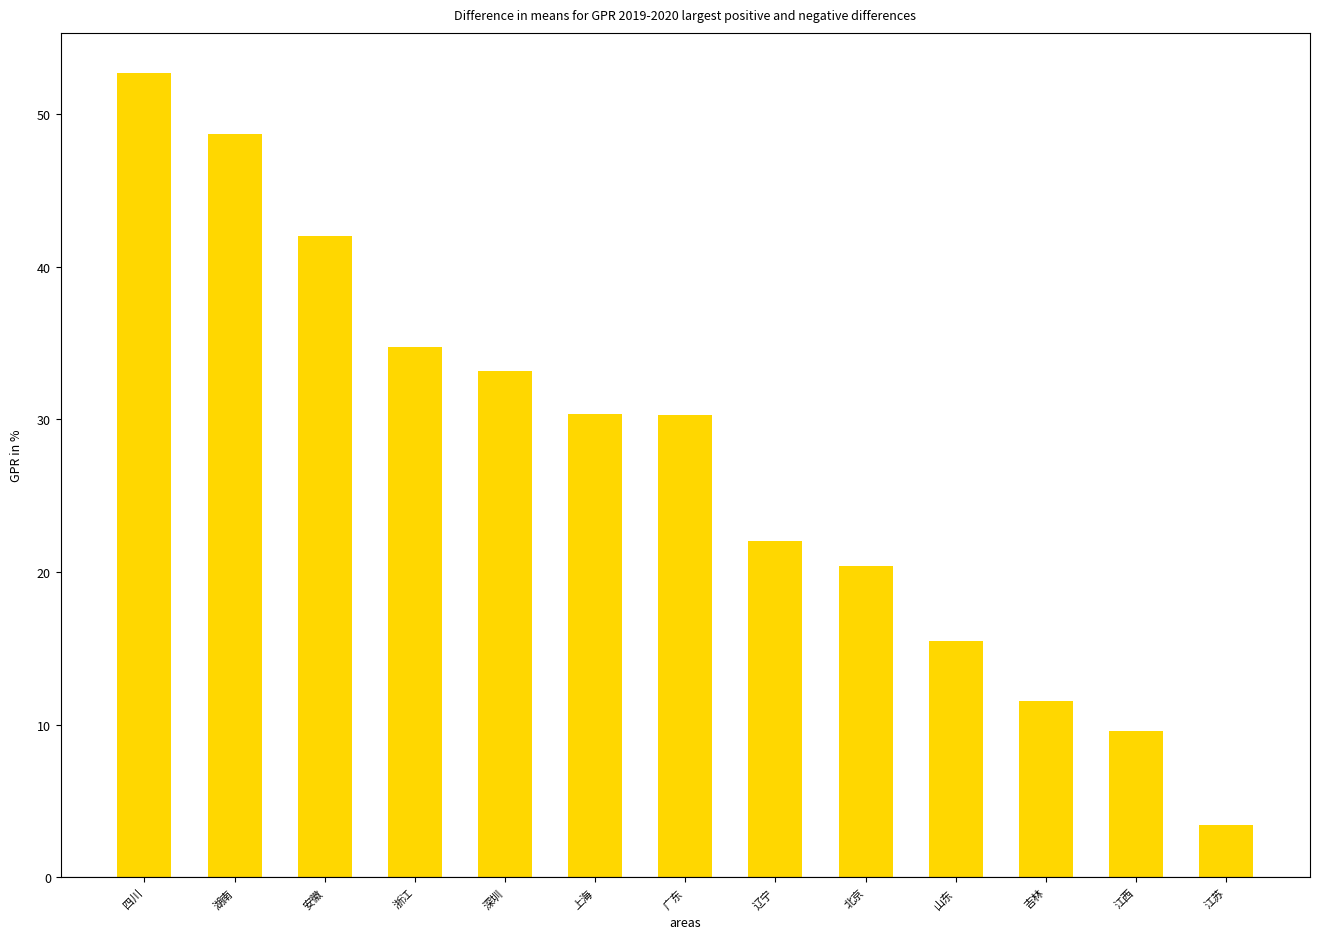

What is the difference between the values at 安徽 and 四川?

10.7